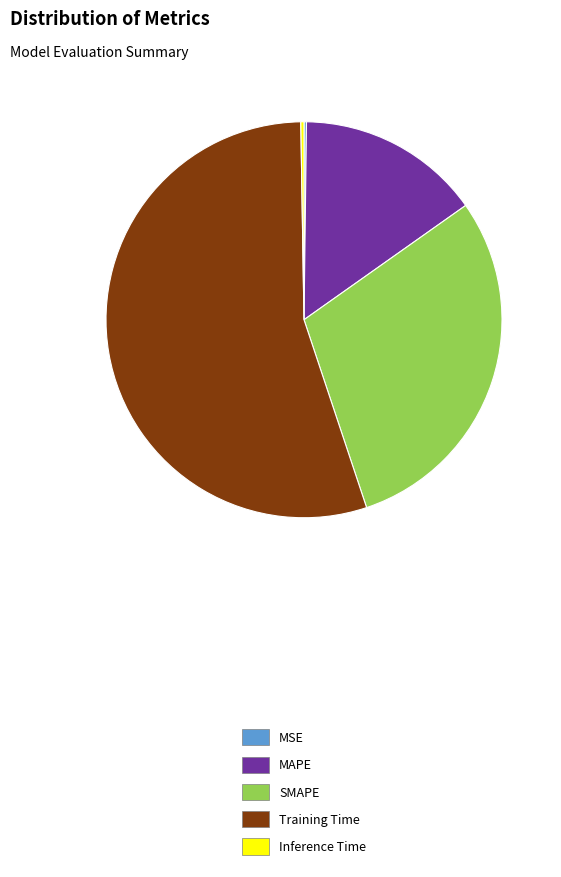

The MAPE slice represents 20% of the pie. True or false?

False